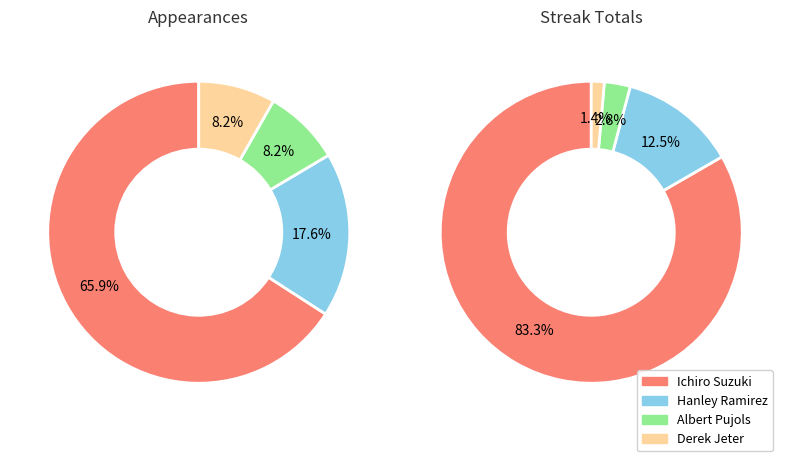

To the nearest percent, what percentage of the pie is Derek Jeter?

8%